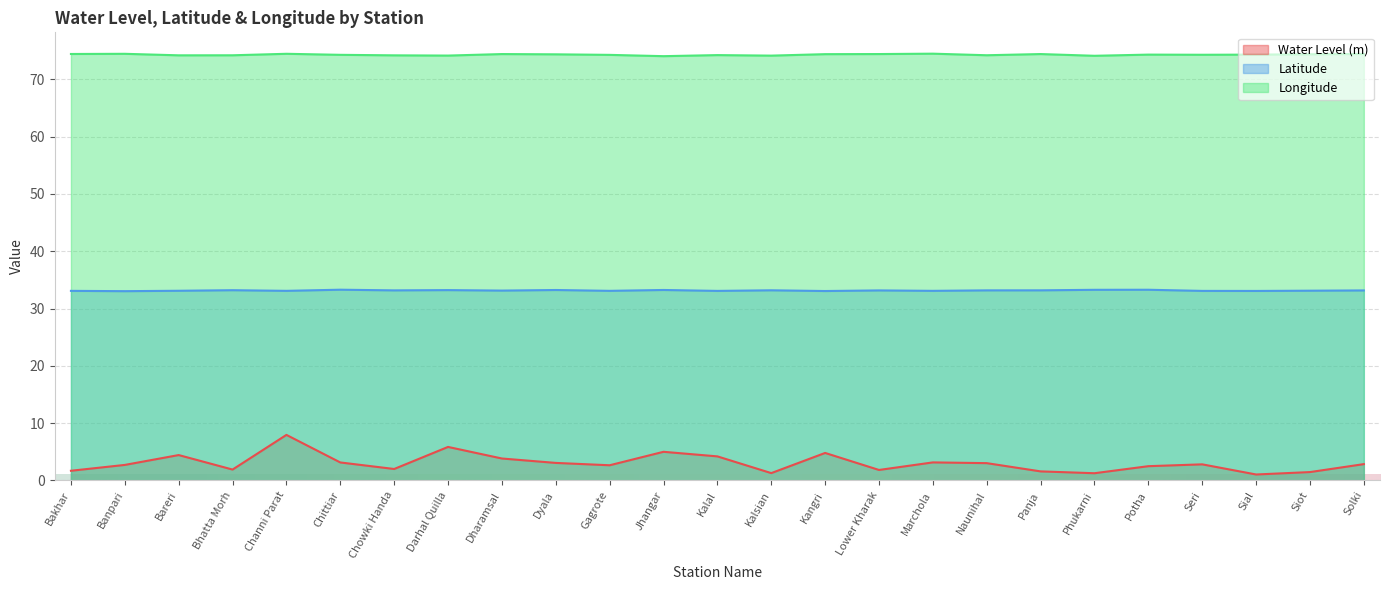

Reading left to right, transcribe all the data shown in this chart.

water_level (in m): 1.7	2.7	4.4	1.9	8.0	3.1	2.0	5.8	3.8	3.1	2.6	5.0	4.2	1.3	4.8	1.8	3.1	3.0	1.6	1.3	2.5	2.8	1.0	1.5	2.9
lat: 33.1	33.0	33.1	33.2	33.1	33.3	33.2	33.2	33.1	33.2	33.1	33.2	33.1	33.2	33.1	33.2	33.1	33.2	33.2	33.3	33.3	33.1	33.1	33.1	33.2
long: 74.4	74.5	74.2	74.2	74.5	74.3	74.2	74.2	74.4	74.4	74.3	74.0	74.2	74.1	74.4	74.4	74.5	74.2	74.4	74.1	74.3	74.3	74.3	74.4	74.4